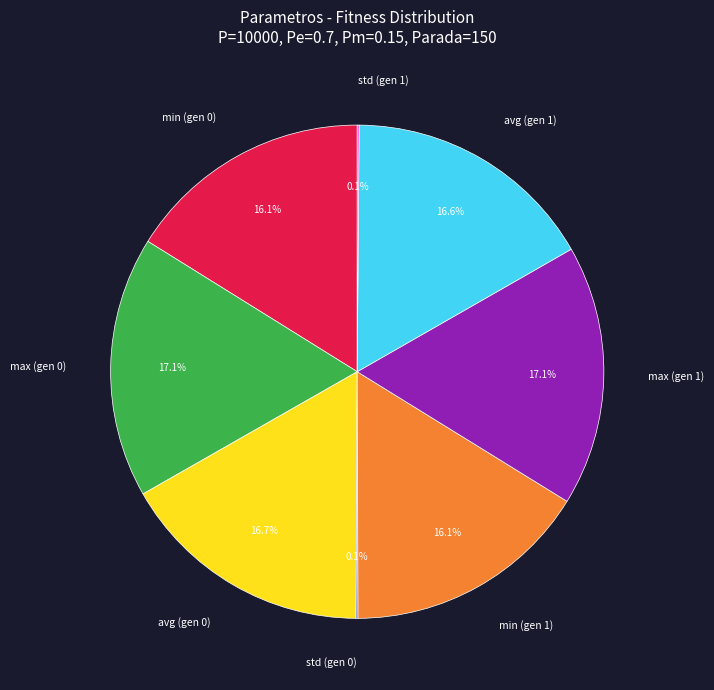

Does any single category account for the majority?

No